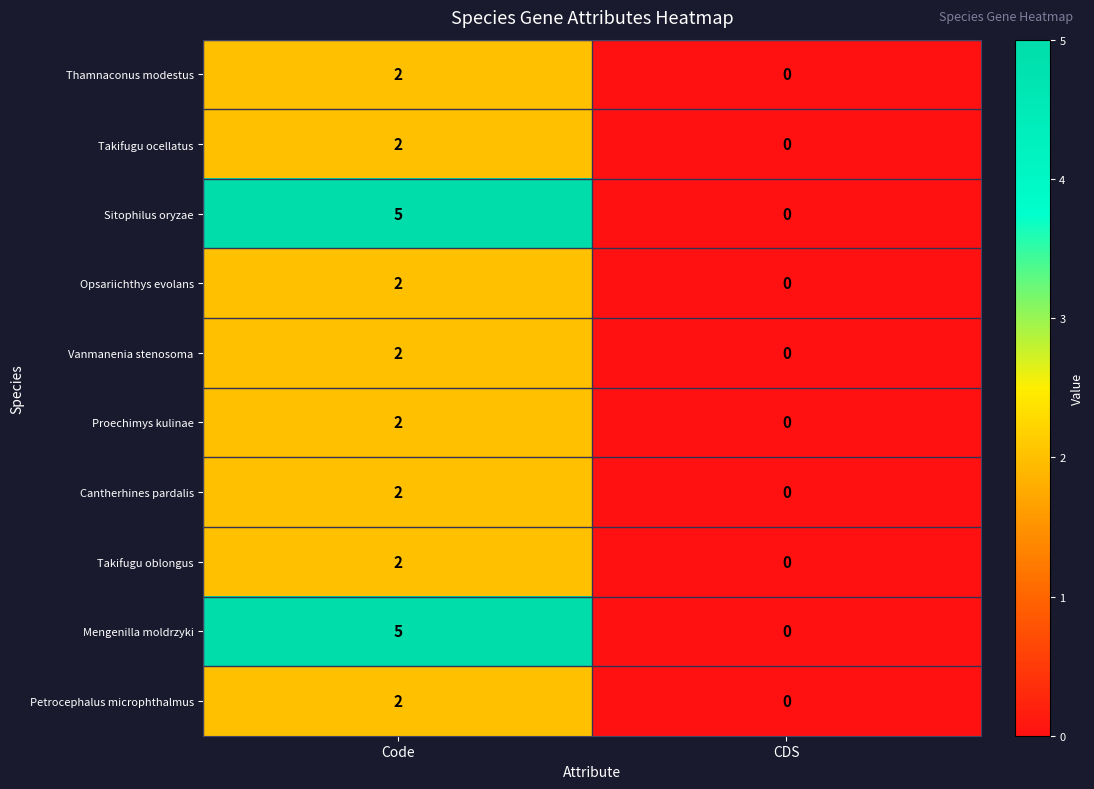

Where is Mengenilla moldrzyki nearest to the value 2?

CDS